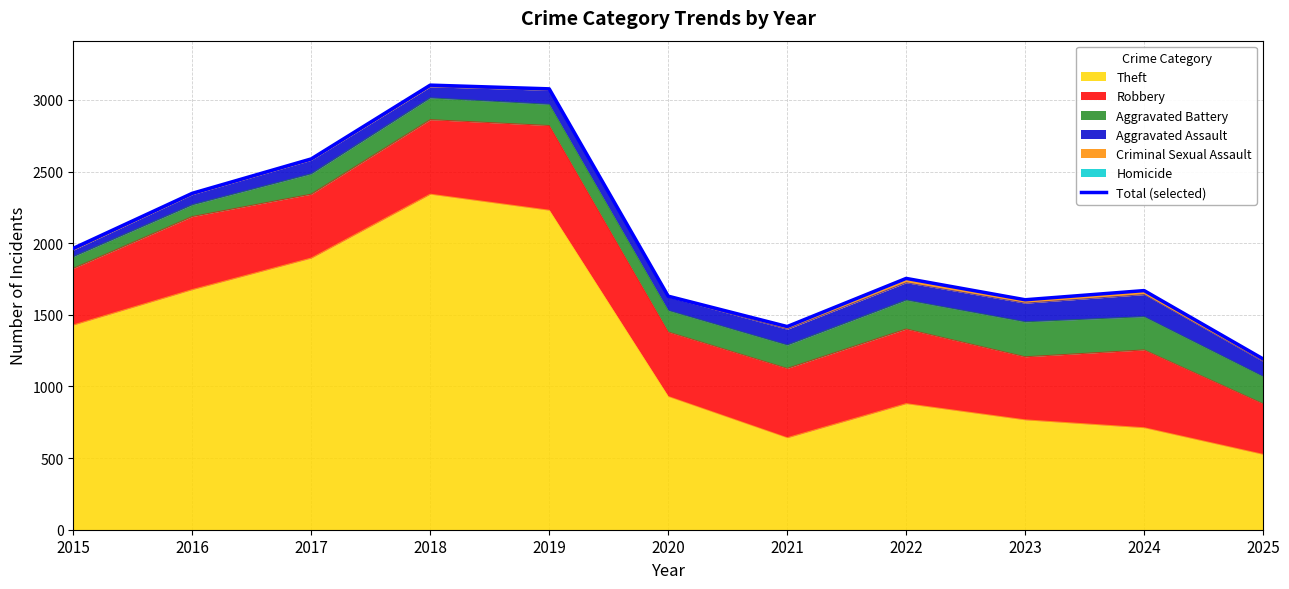

What is the value of the 3rd point from the left?

2588